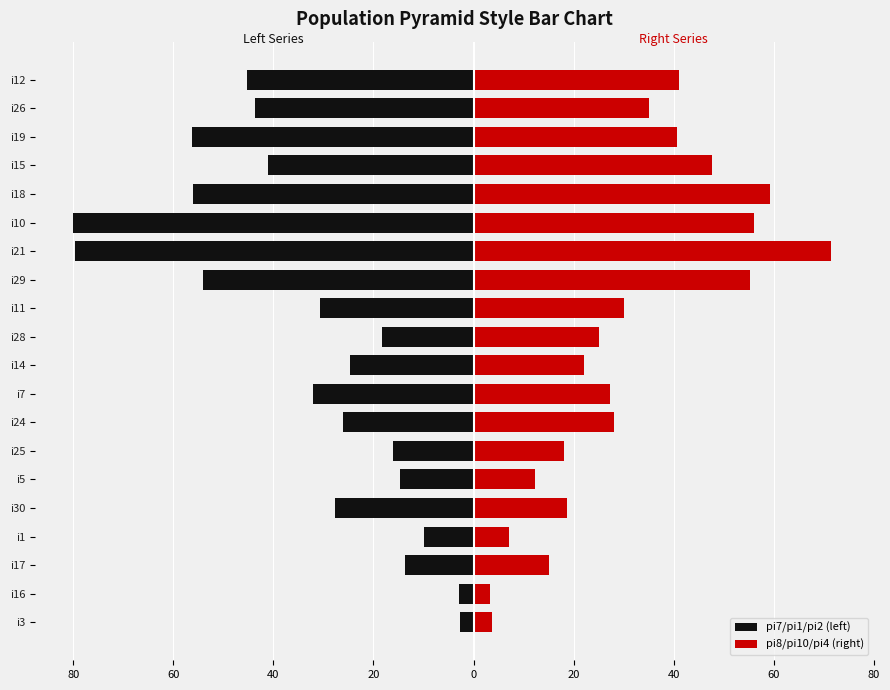

Which series has the largest range (max minus min)?

pi7/pi1/pi2 (left)